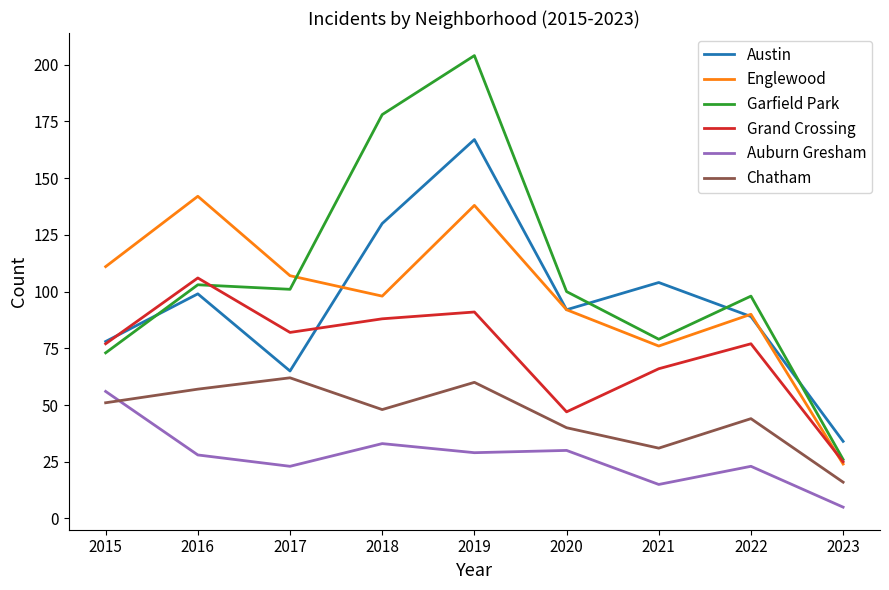

Where is the first local maximum for Grand Crossing?

2016